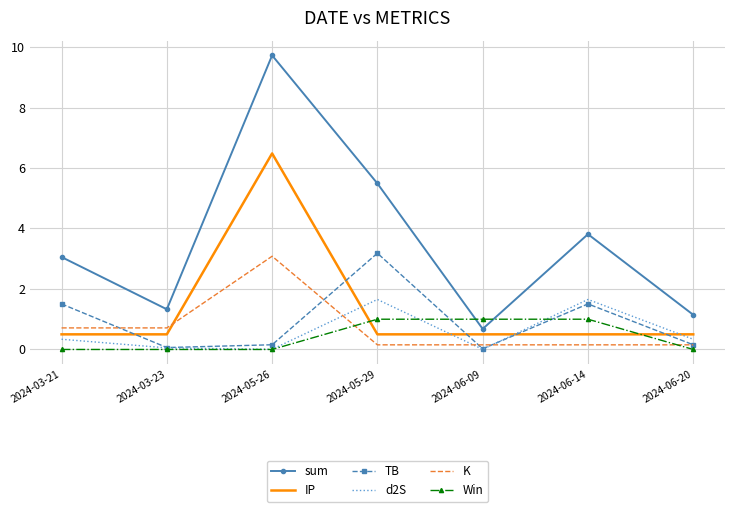

What is the sum of the K values at 2024-06-14 and 2024-05-29?

0.3